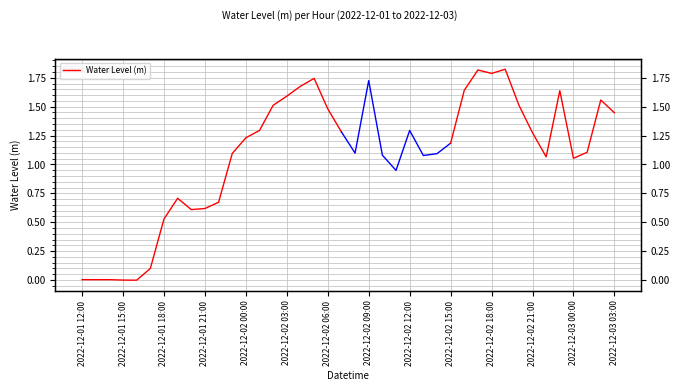

How many lines are shown in the chart?

1